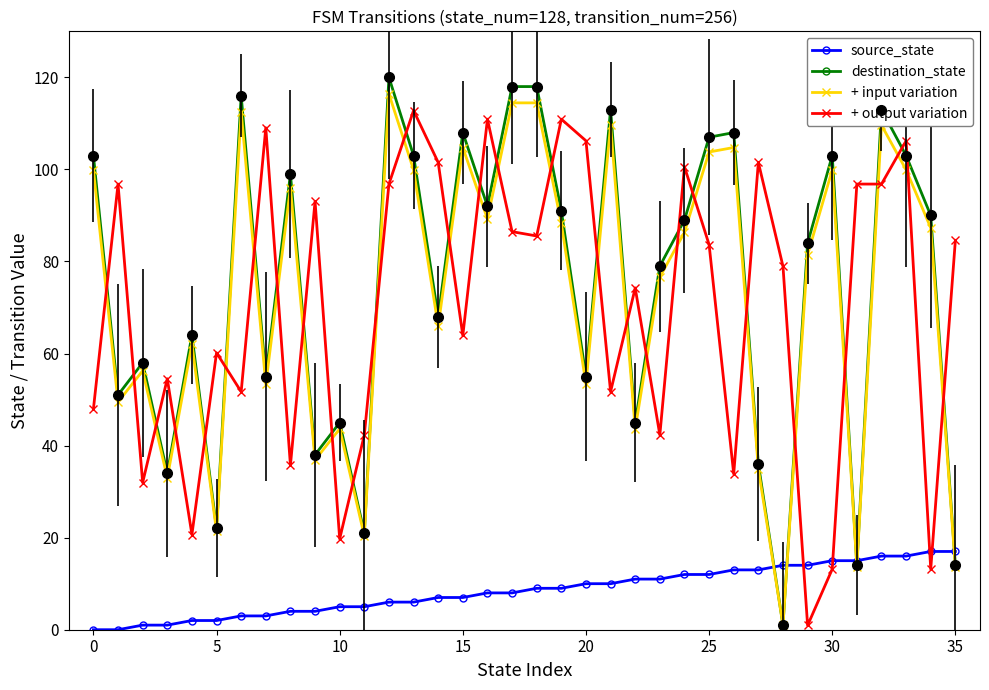

After their last crossing, which series has the higher values: + input variation or source_state?

source_state